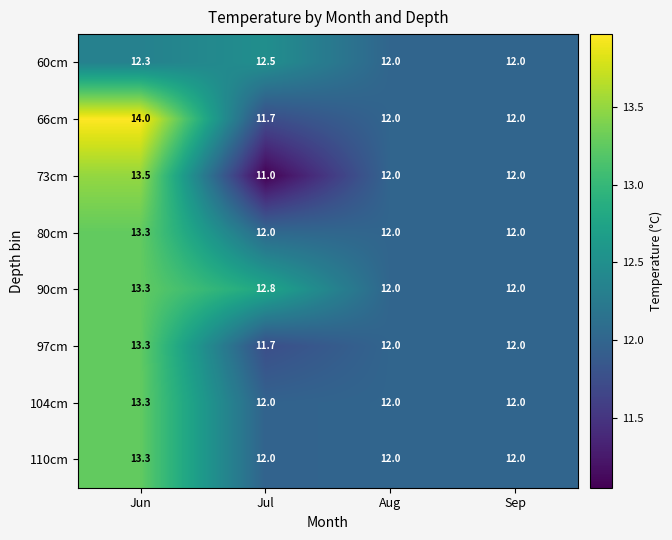

Which series changed the most between Jun and Aug?

66cm